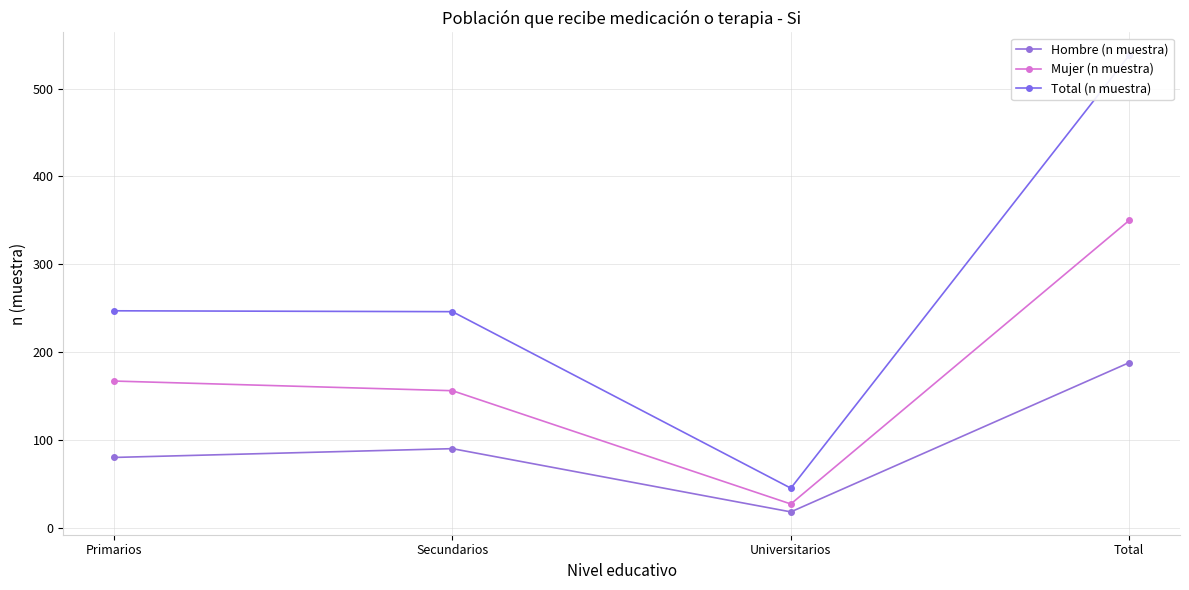

What is the difference between the Total (n muestra) values at Primarios and Total?

291